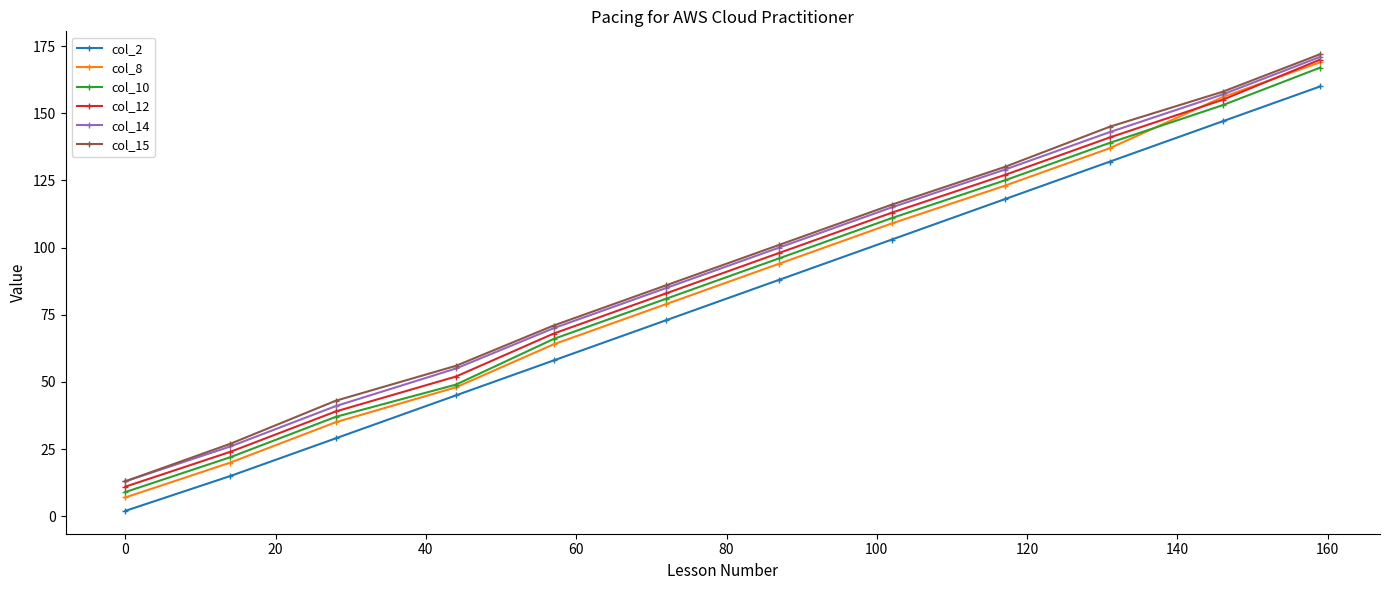

At how many categories does at least one series exceed 106?

5